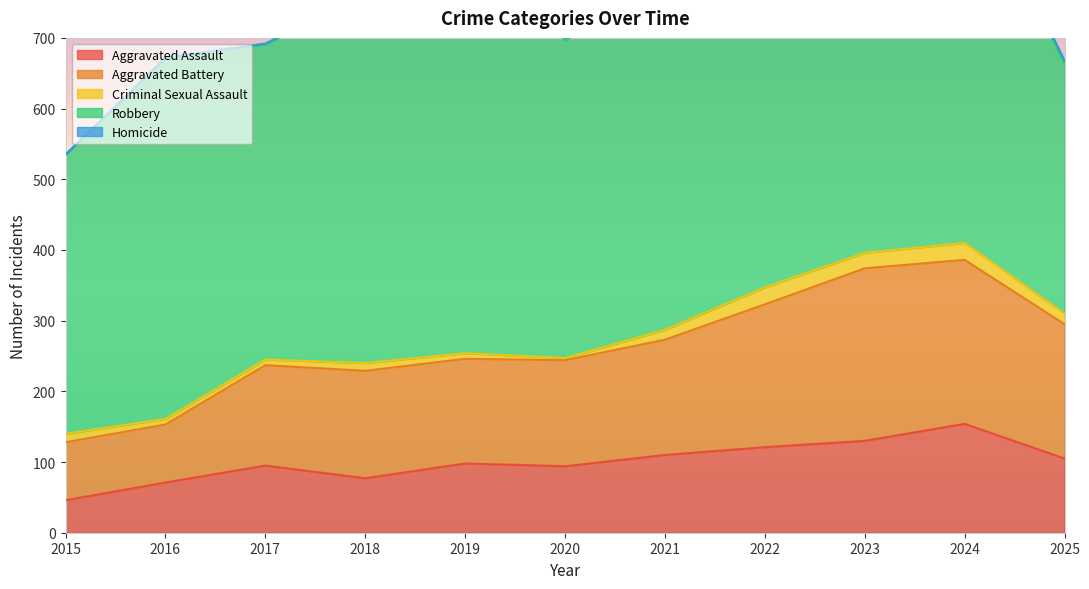

What is the difference between the maximum and minimum values in the Aggravated Assault series?

108